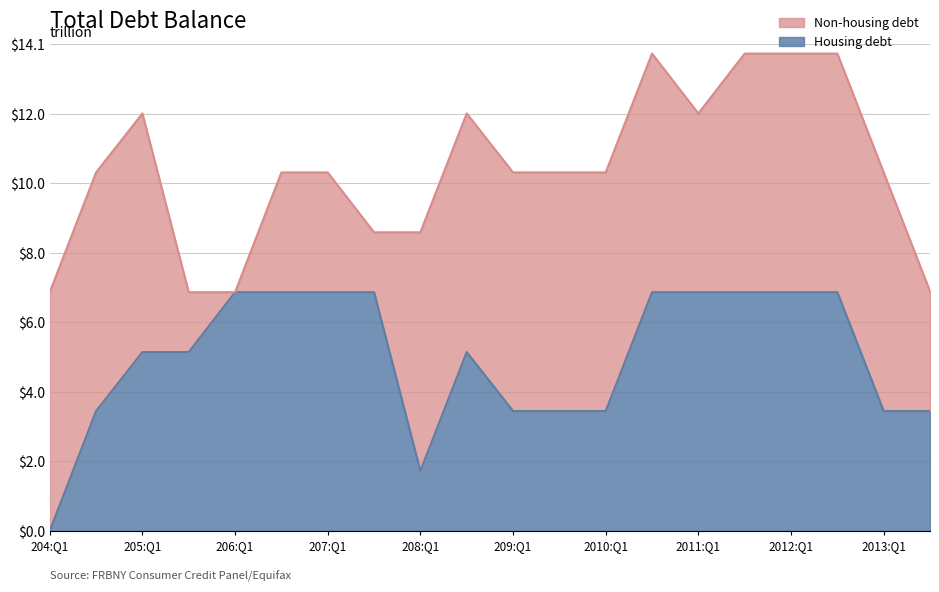

What are all the series names shown in the legend?

Non-housing debt, Housing debt